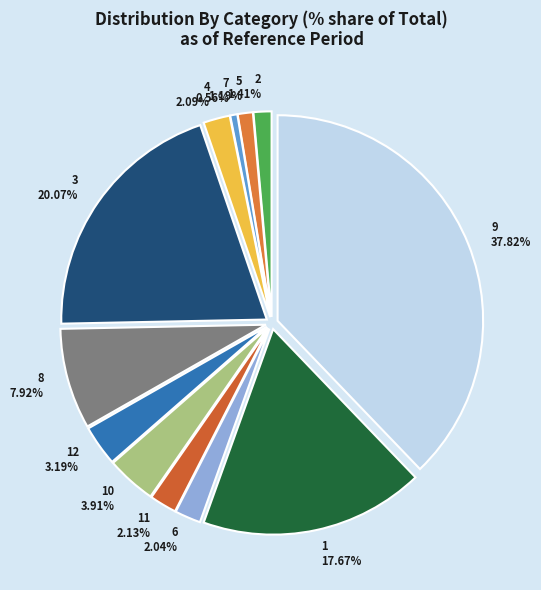

What portion of the pie excludes 3?

79.9%